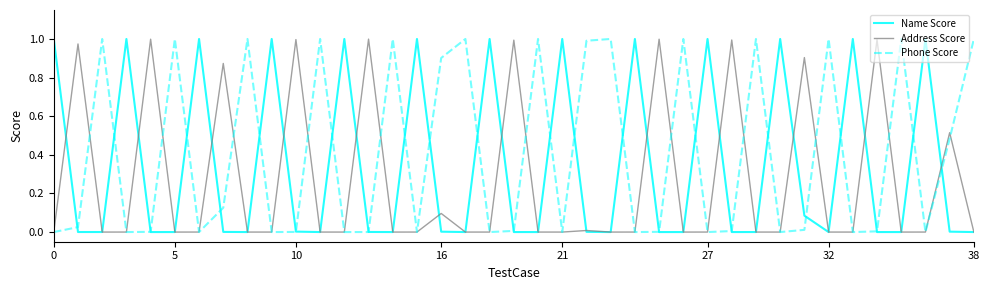

Which series has the widest spread of values?

Phone Score